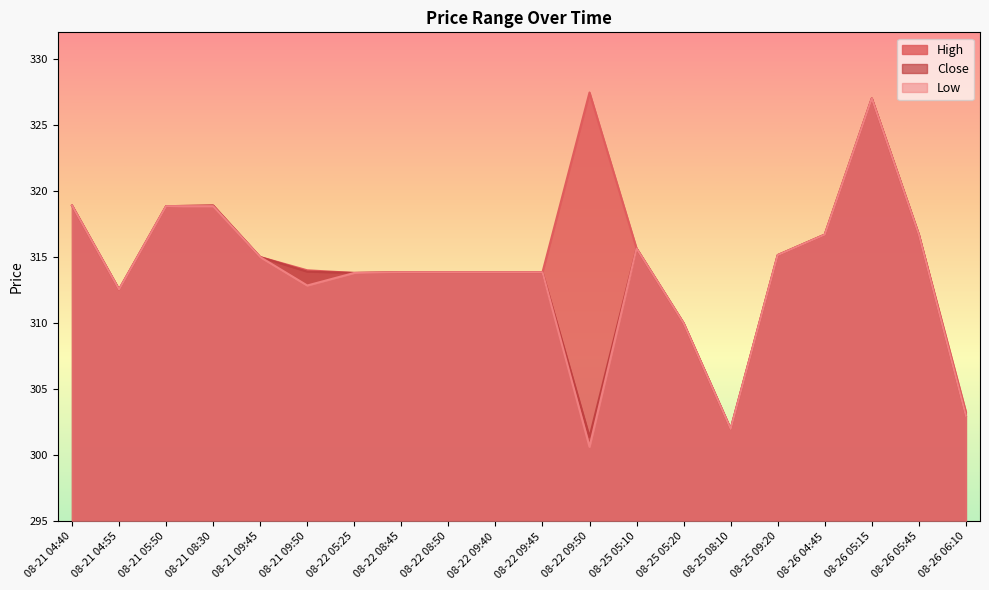

At 08-21 04:40, list the series in order from smallest to largest.

High, Close, Low